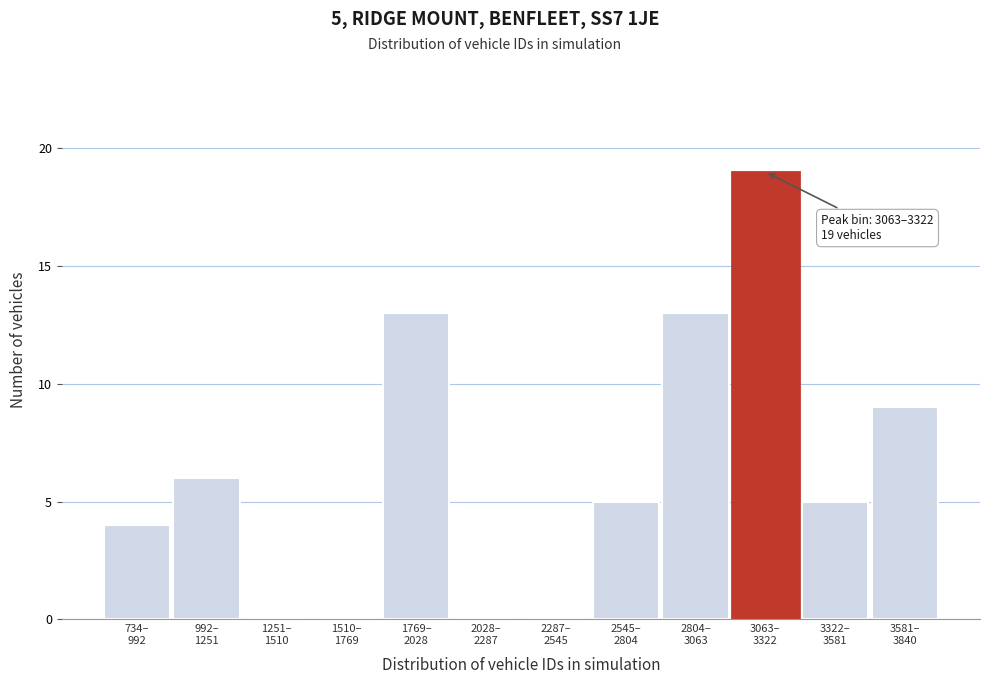

What is the sum of all values?

74